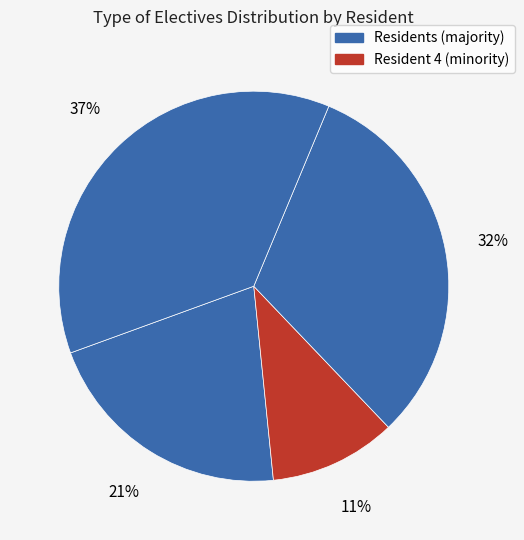

To the nearest percent, what is the average slice percentage?

25%